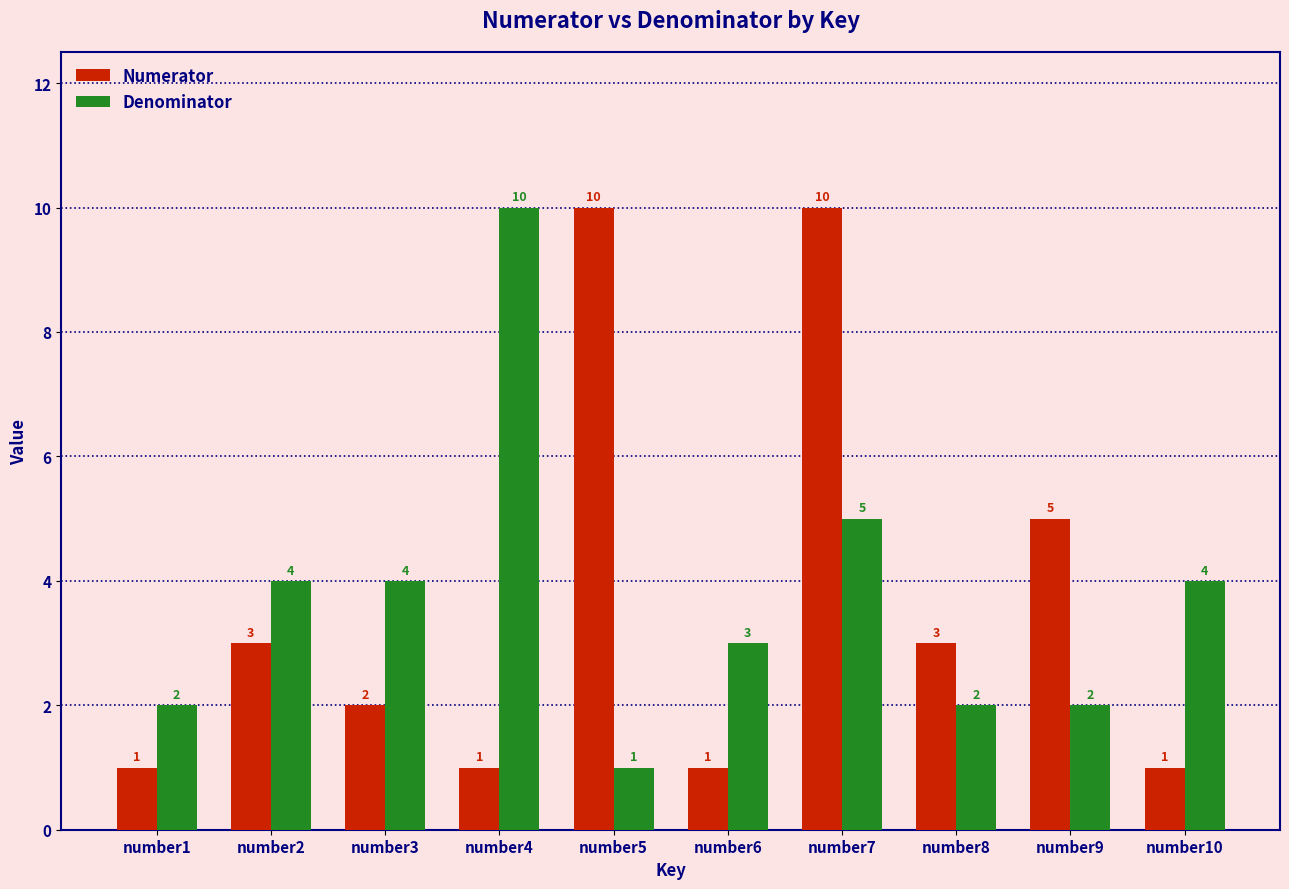

Where is Denominator nearest to the value 5?

number7